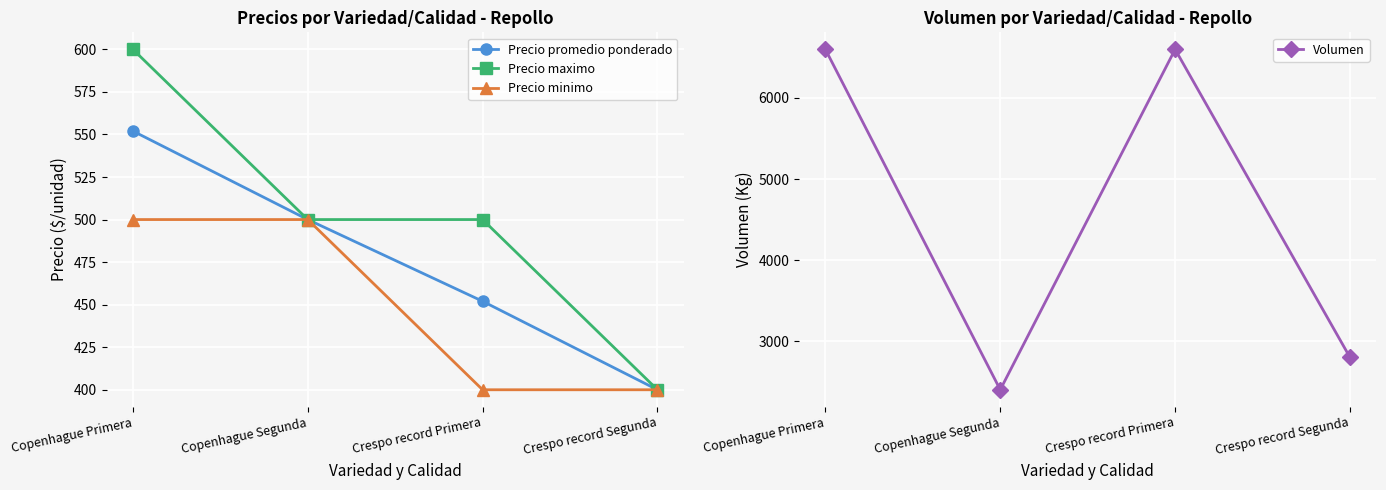

What position from the left is Copenhague Segunda?

2